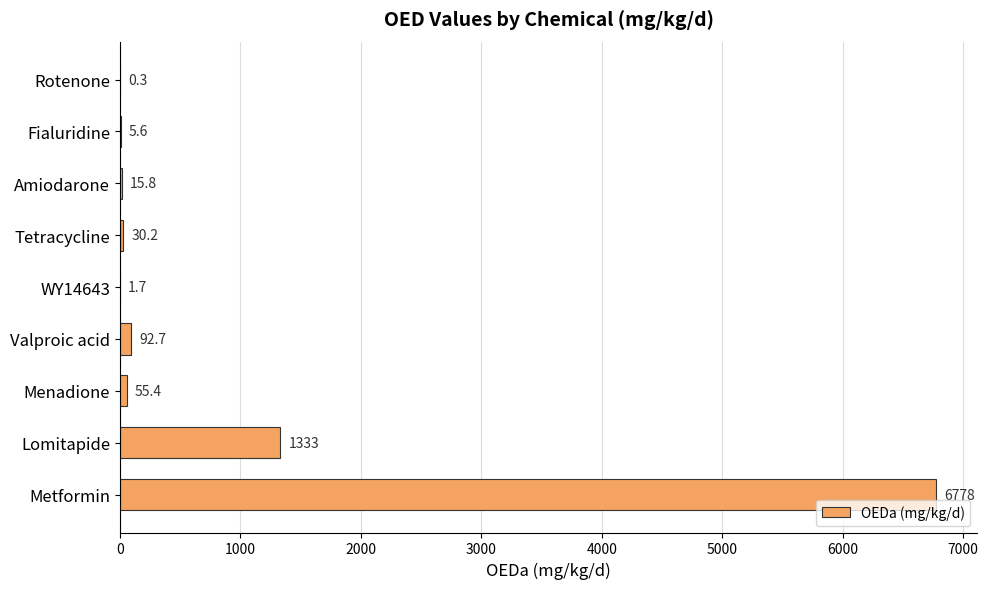

Approximately how many times larger is the value at Valproic acid compared to Menadione?

1.7